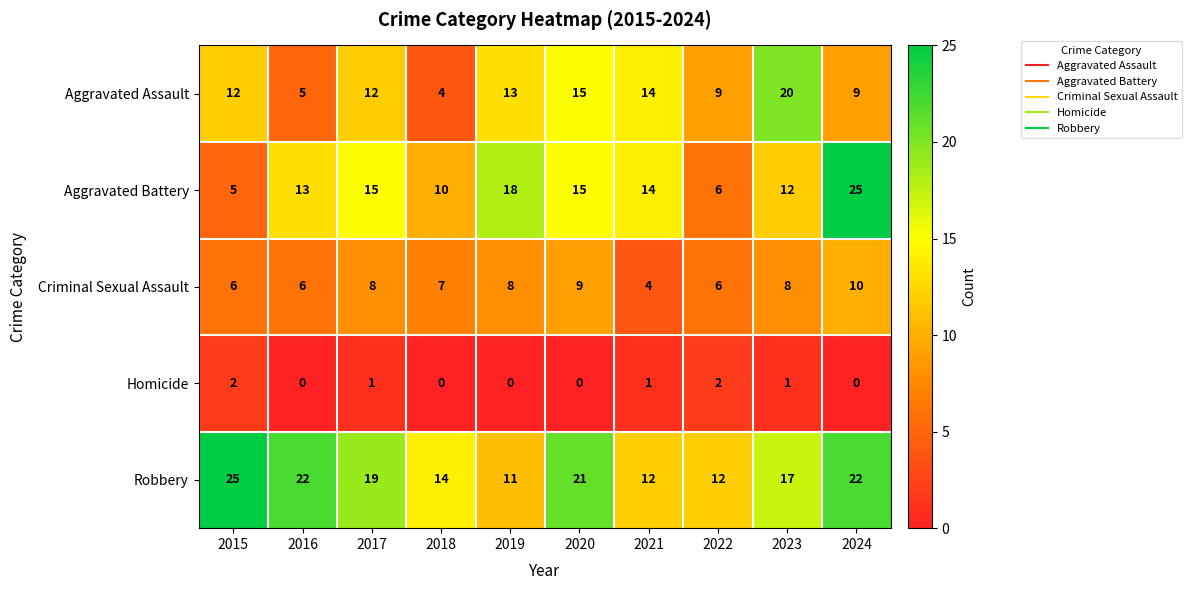

At which label does Homicide first exceed 1?

2015